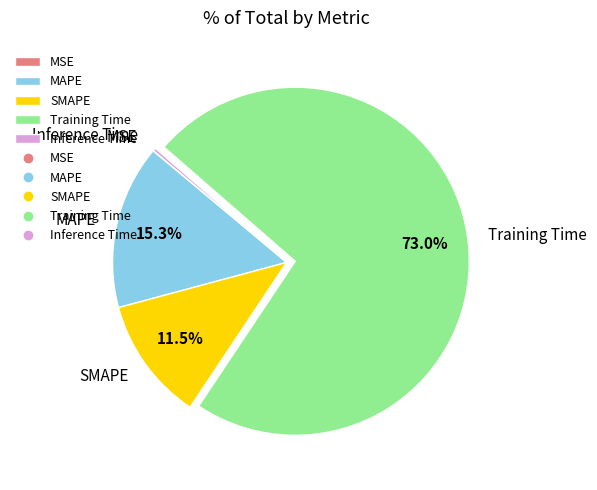

Between Inference Time and SMAPE, which is larger?

SMAPE